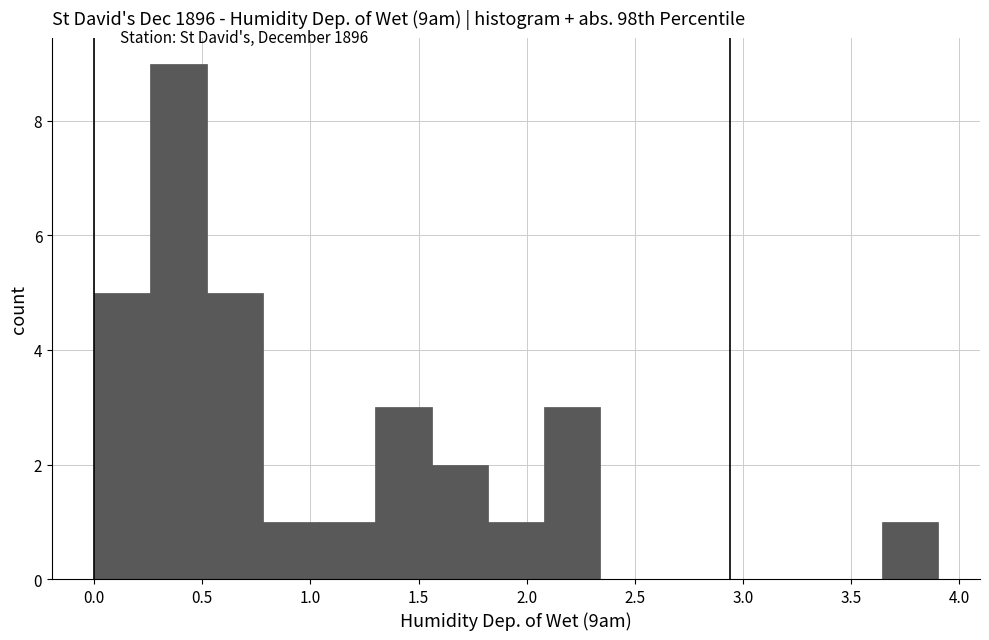

Reading left to right, transcribe this chart: for each bar, give the range it covers on the x-axis and its height. Neither the bar edges nor the heights are printed on the chart, so give them approximately, as read against the axes.

0.00 to 0.26: 5
0.26 to 0.52: 9
0.52 to 0.78: 5
0.78 to 1.04: 1
1.04 to 1.30: 1
1.30 to 1.56: 3
1.56 to 1.82: 2
1.82 to 2.08: 1
2.08 to 2.34: 3
2.34 to 2.60: 0
2.60 to 2.86: 0
2.86 to 3.12: 0
3.12 to 3.38: 0
3.38 to 3.64: 0
3.64 to 3.90: 1